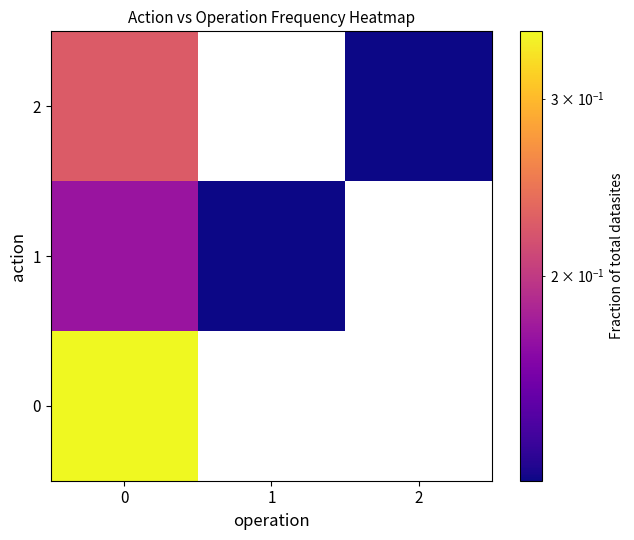

How many values in 2 are above zero?

2